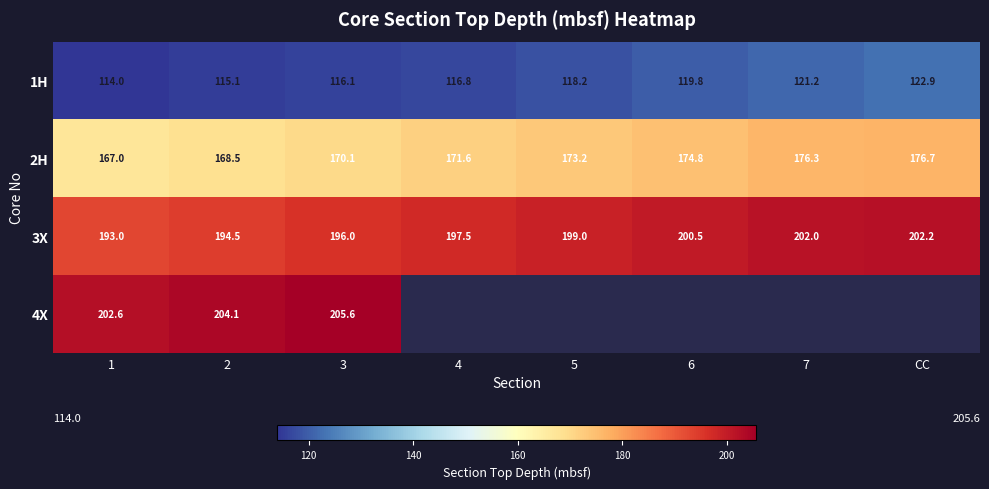

At which label does 1H first exceed 118?

5